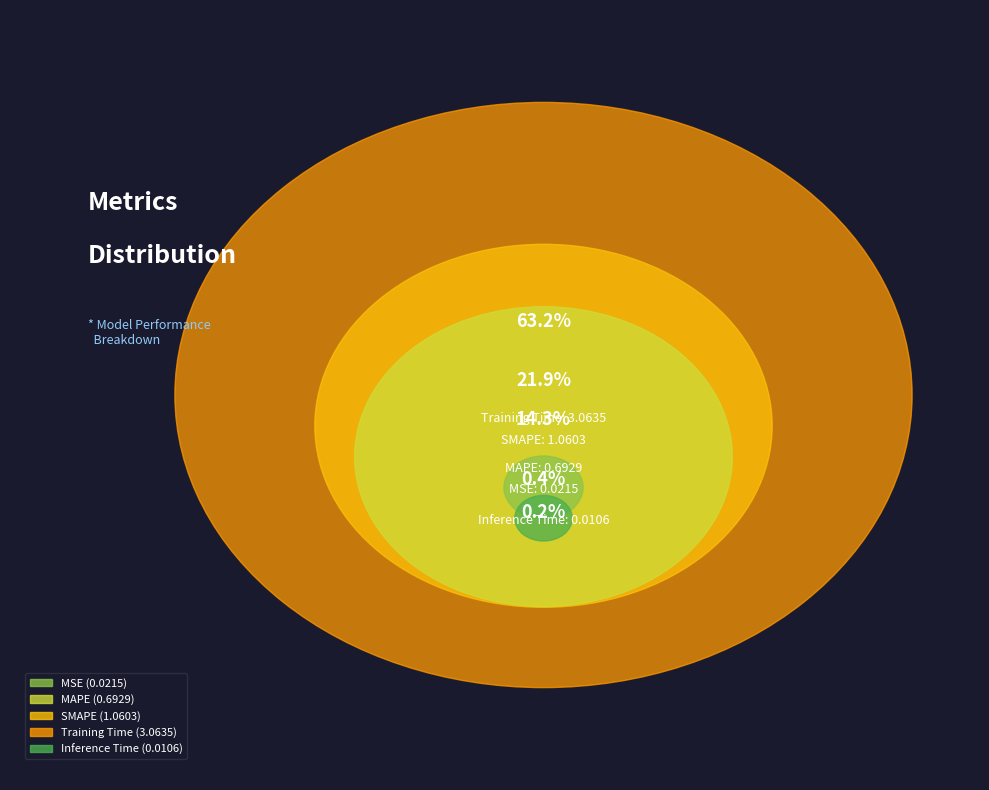

Is it true that SMAPE is 32% of the pie?

False